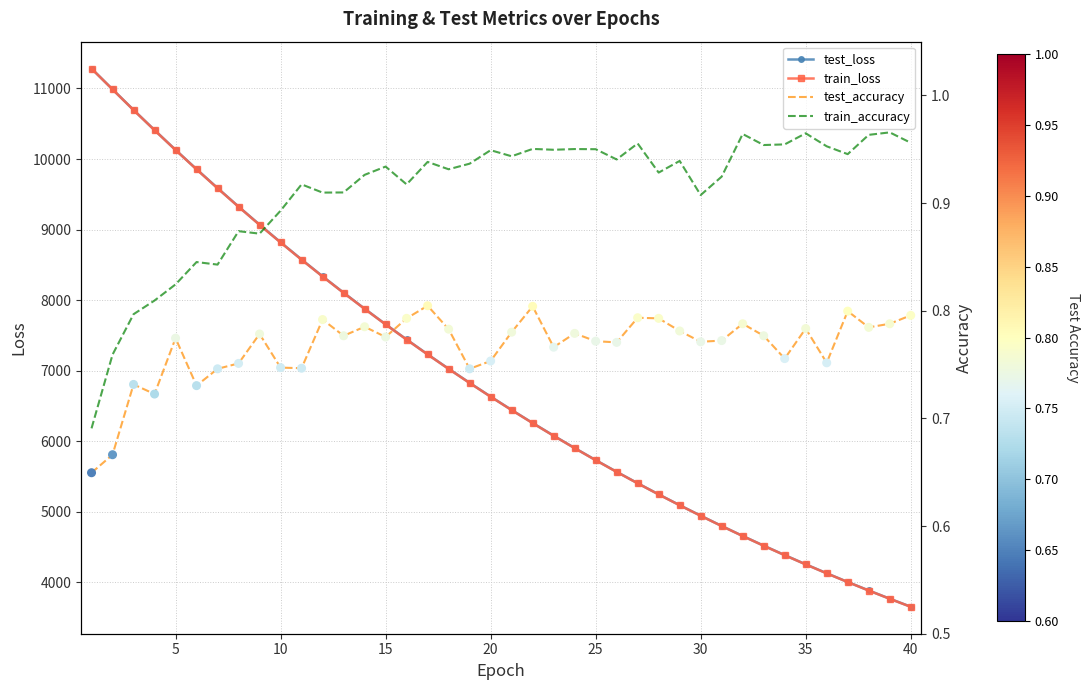

At how many categories does at least one series exceed 4767?

31